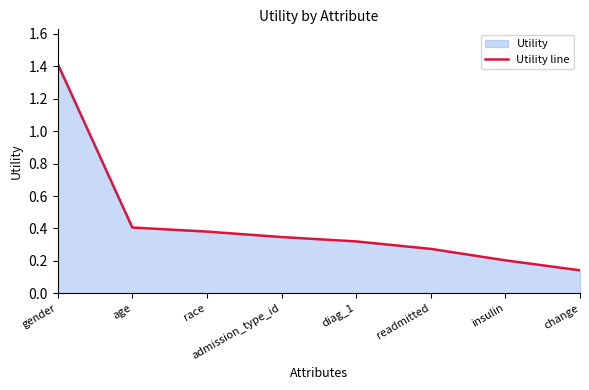

Which label corresponds to the smallest value in the chart?

change